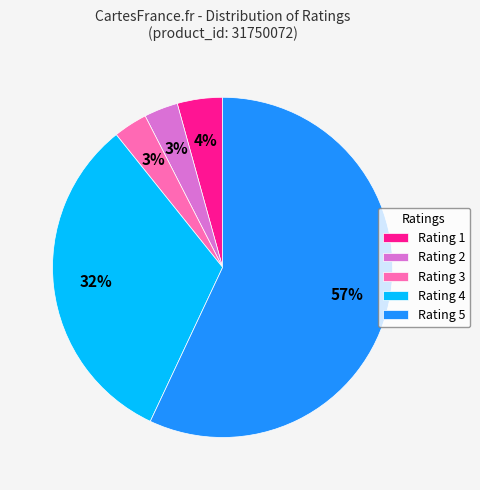

Is the sum of Rating 4 and Rating 5 greater than half?

Yes